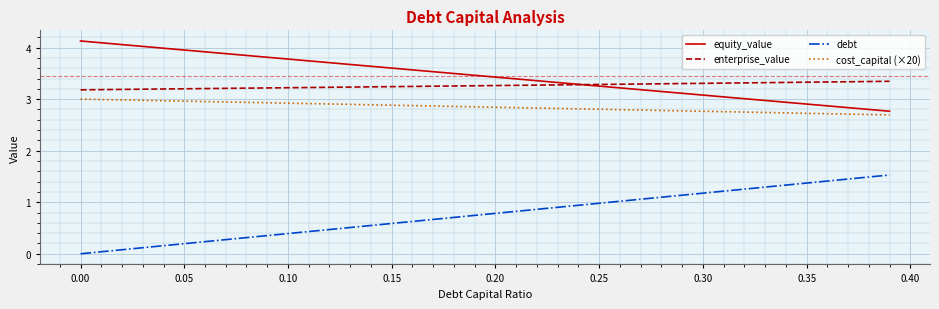

True or false: debt and enterprise_value intersect in this chart.

False